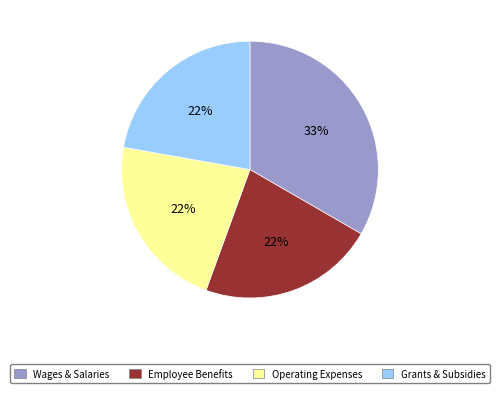

Is there any slice that represents more than half of the pie?

No